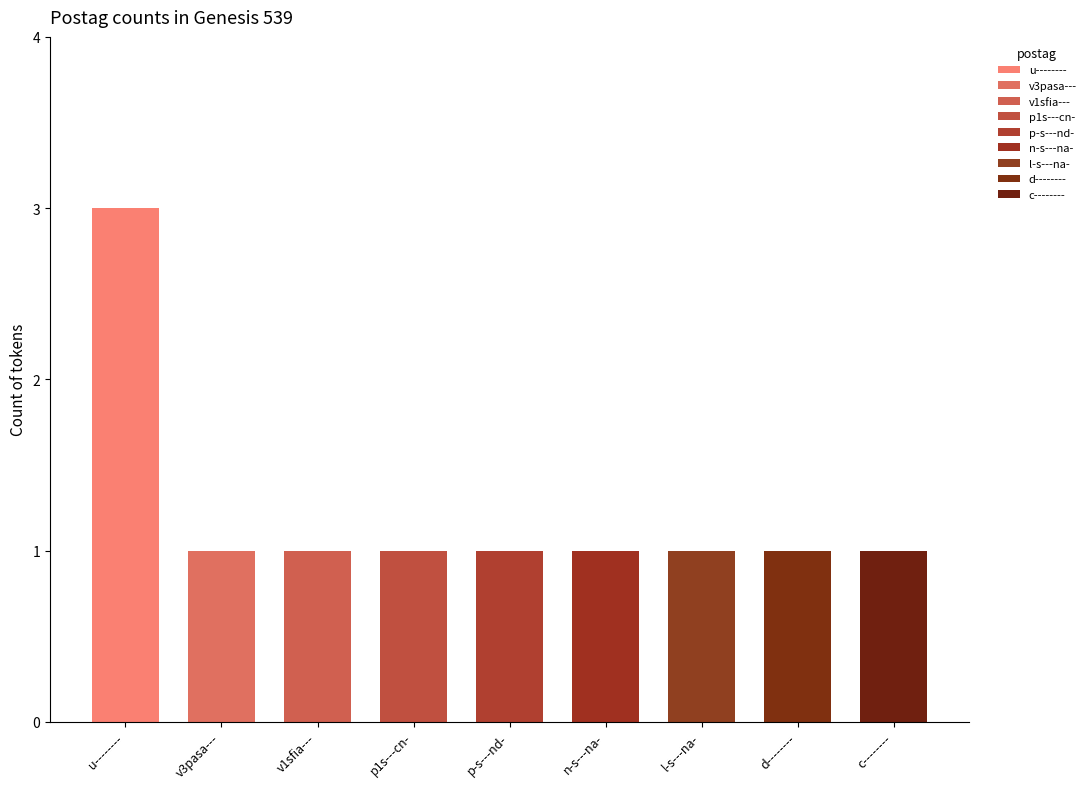

The chart shows a value of 1 at v1sfia---. True or false?

False